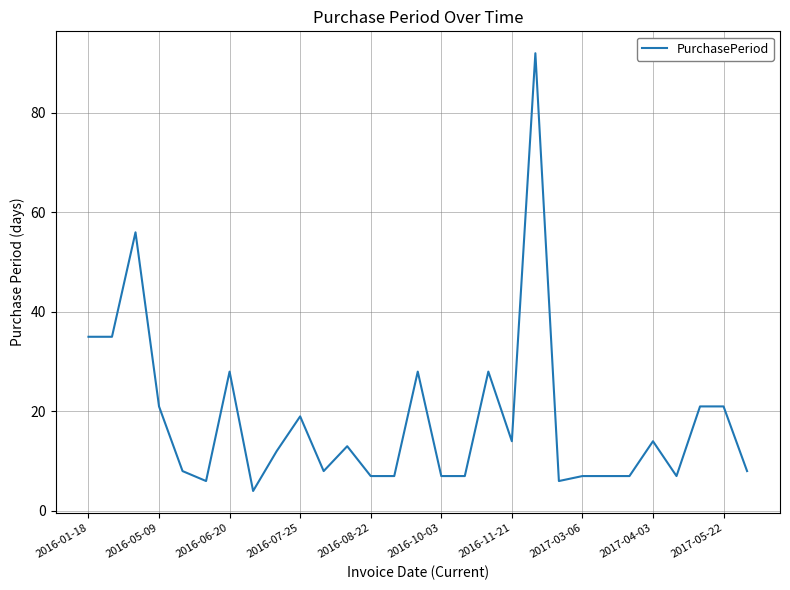

What is the difference between the maximum and minimum values?

88